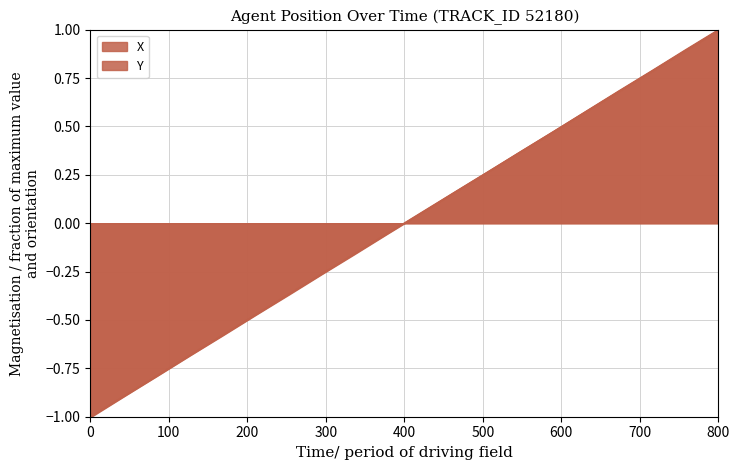

Rank the series by their maximum value, from highest to lowest.

X, Y